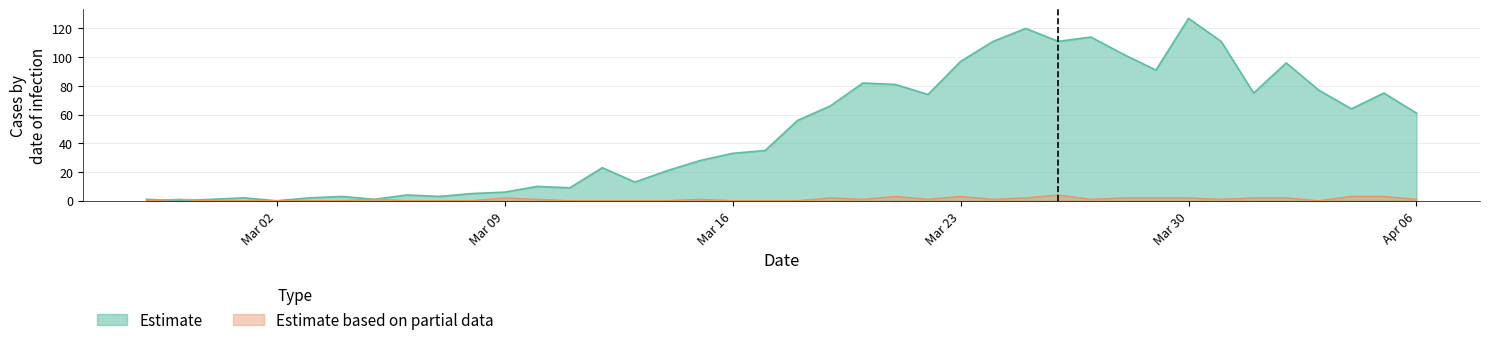

How many values in the value series are below 56?

20